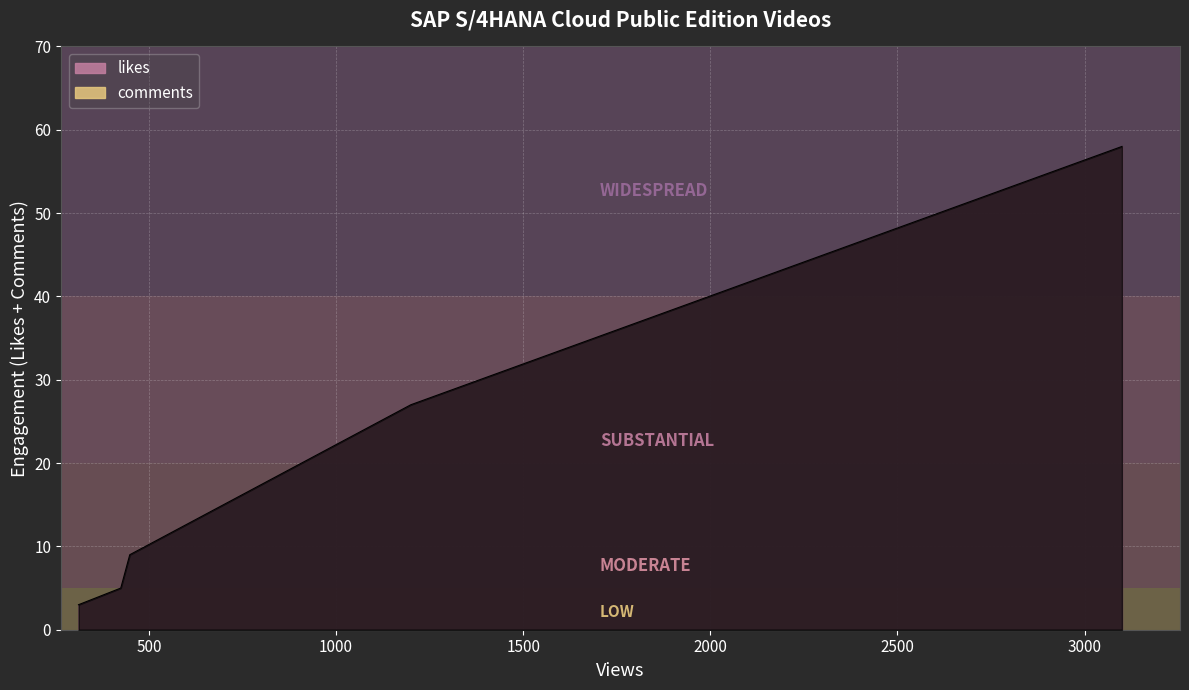

What is the highest value of the likes series?

58